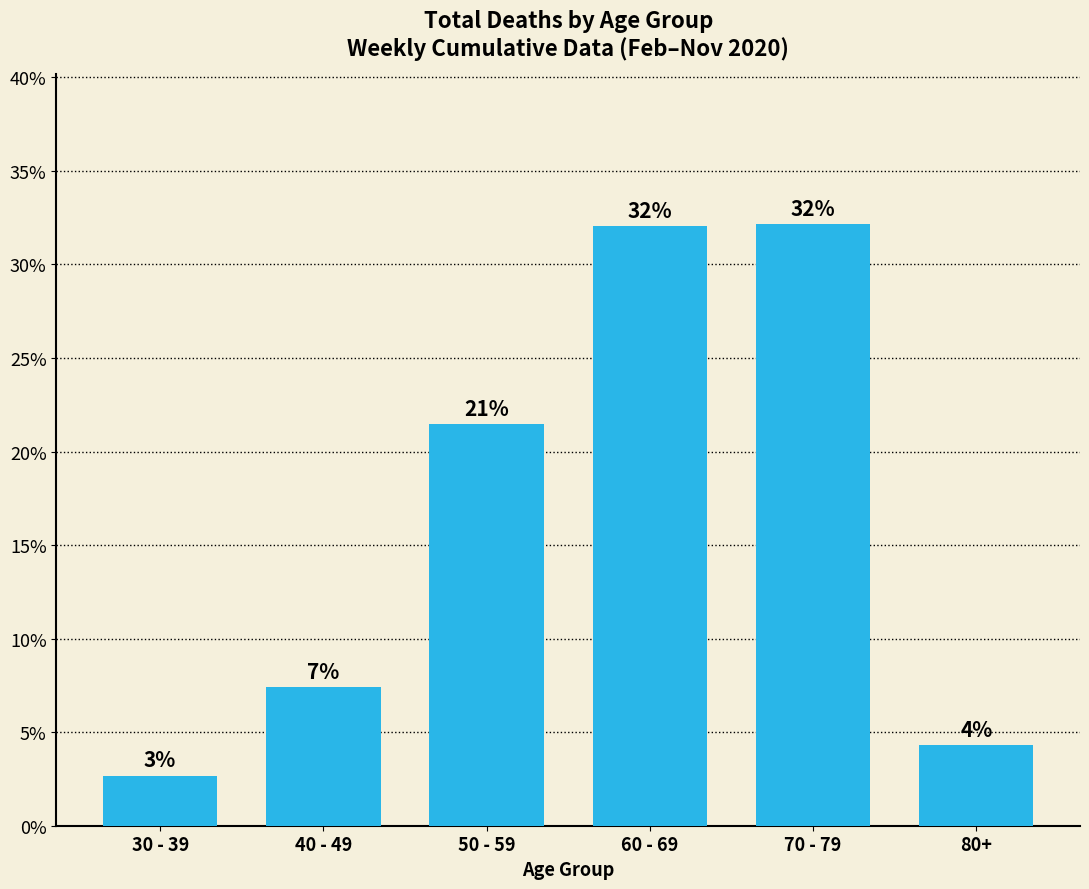

At which label does the data first exceed 21?

50 - 59